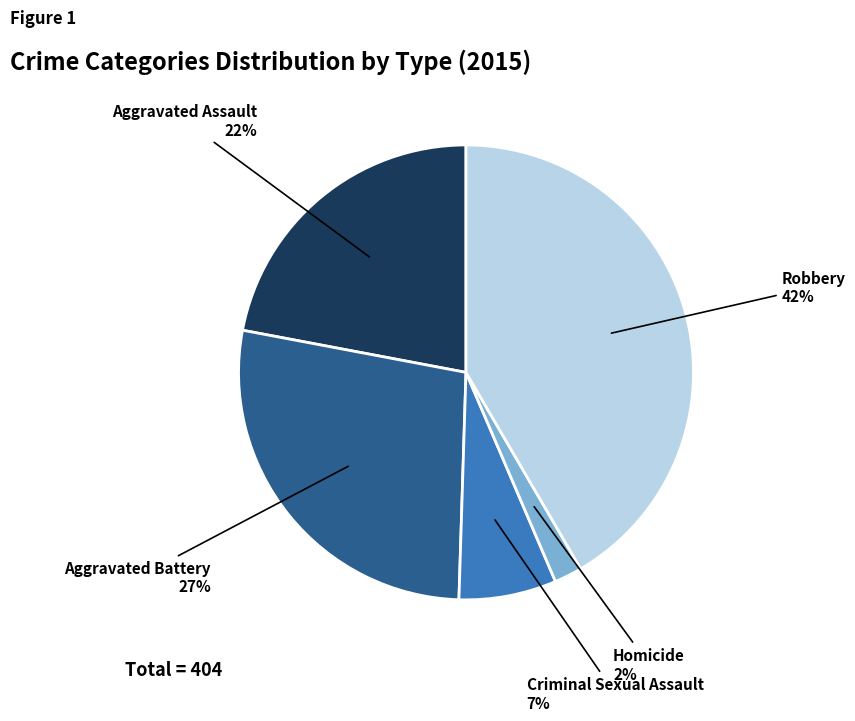

Is there a majority slice in this chart?

No